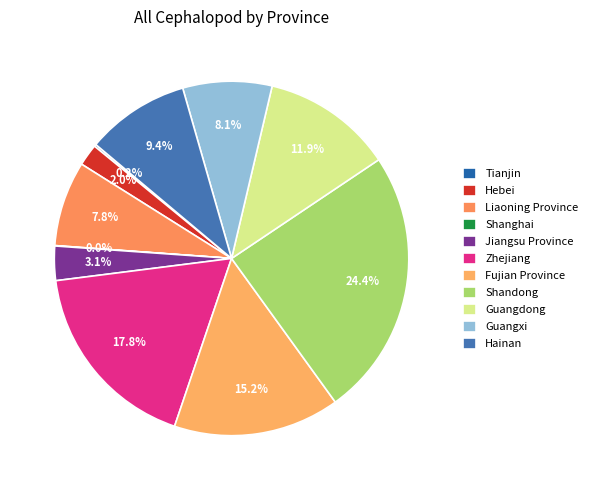

Count the number of slices in the pie.

11